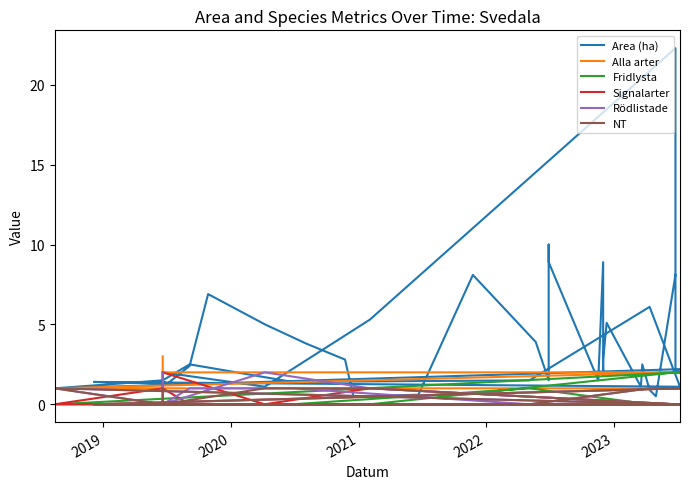

The Fridlysta series shows 1.4 at 17. True or false?

False